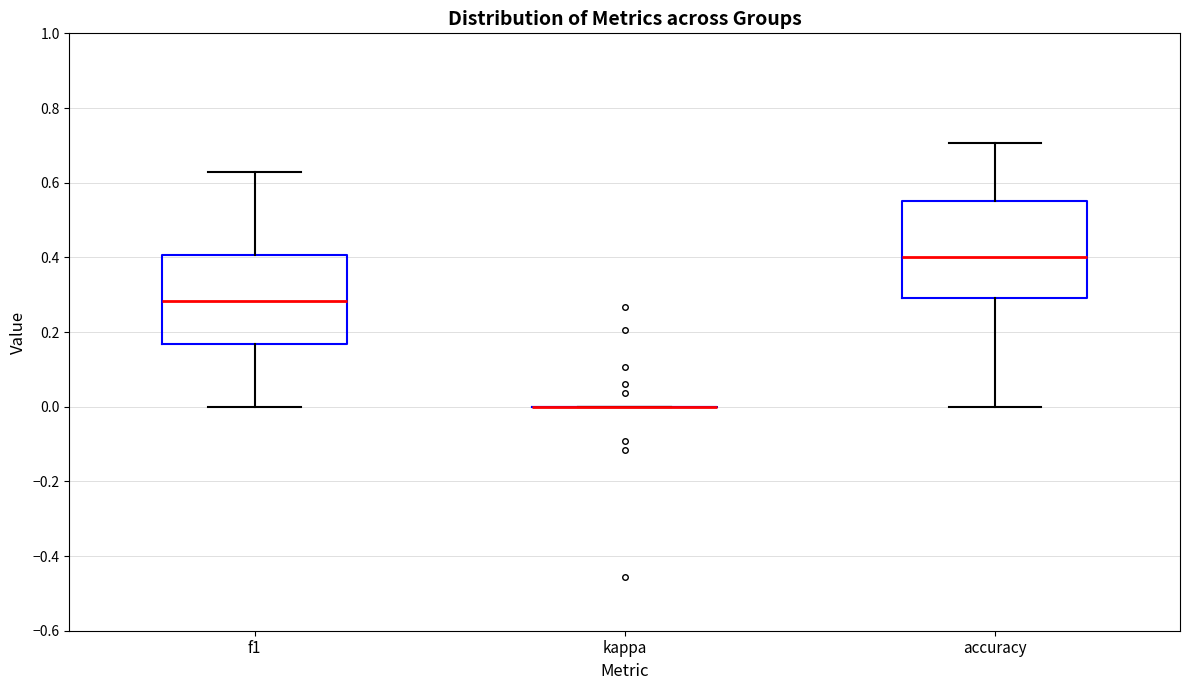

Reading left to right, read every box against the y-axis: the position of its median line, the range the box covers, and the ends of its whiskers. The values are not printed on the chart, so give them approximately, as read against the axis.

f1: median 0.28, box 0.16 to 0.40, whiskers 0.00 to 0.62
kappa: box collapsed to a line at 0.00, whiskers 0.00 to 0.00
accuracy: median 0.40, box 0.30 to 0.56, whiskers 0.00 to 0.70